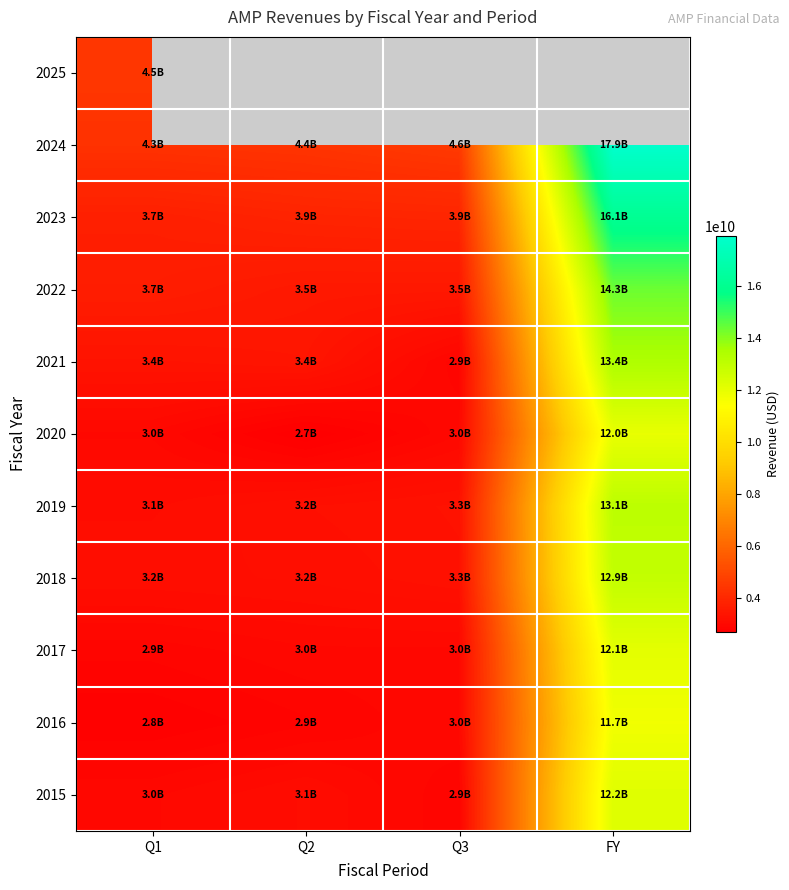

At which label is 2021 closest to 8174500000?

Q2